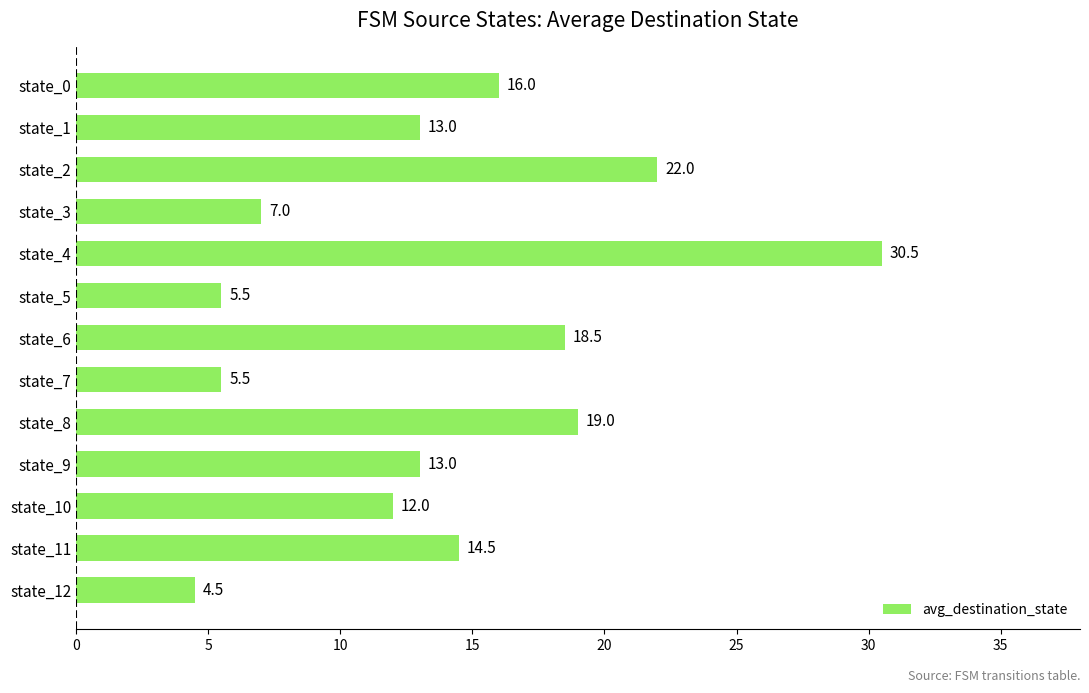

Does the chart contain any negative values?

No